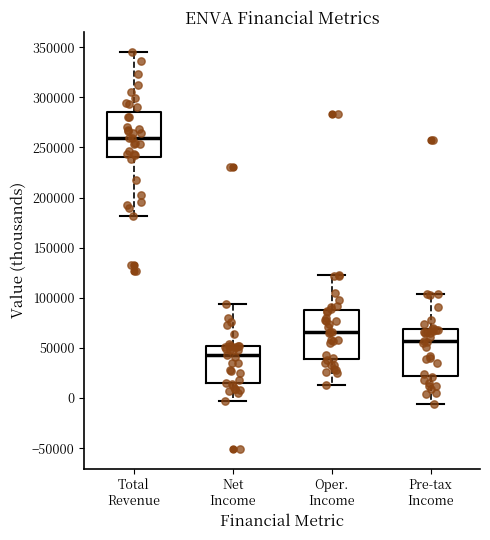

Reading left to right, read every box against the y-axis: the position of its median line, the range the box covers, and the ends of its whiskers. The values are not printed on the chart, so give them approximately, as read against the axis.

Total Revenue: median 260000, box 240000 to 285000, whiskers 180000 to 345000
Net Income: median 45000, box 15000 to 50000, whiskers -5000 to 95000
Oper. Income: median 65000, box 40000 to 90000, whiskers 15000 to 125000
Pre-tax Income: median 55000, box 20000 to 70000, whiskers -5000 to 105000